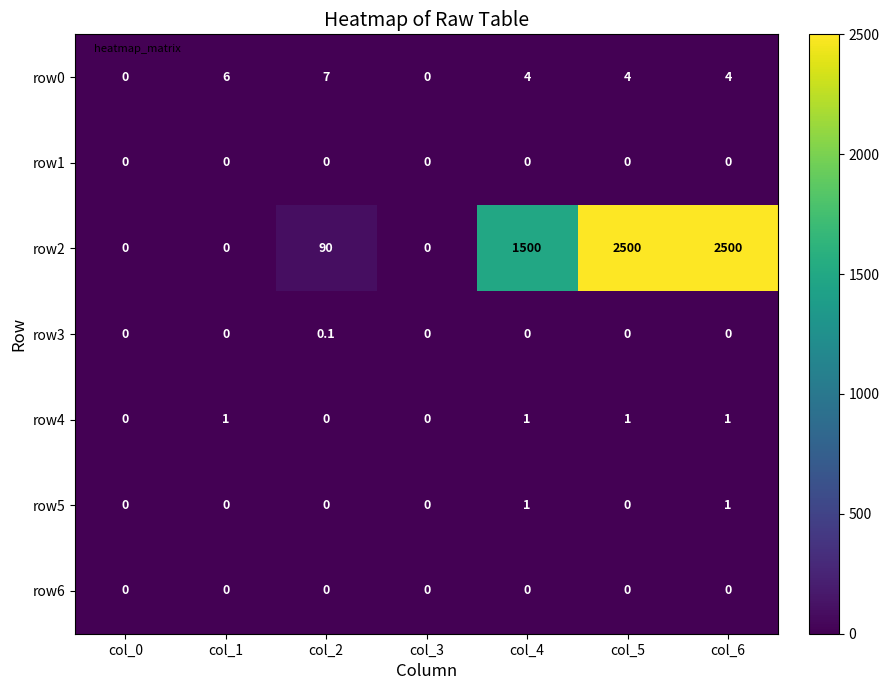

The value of row5 at col_5 is -0.4. True or false?

False